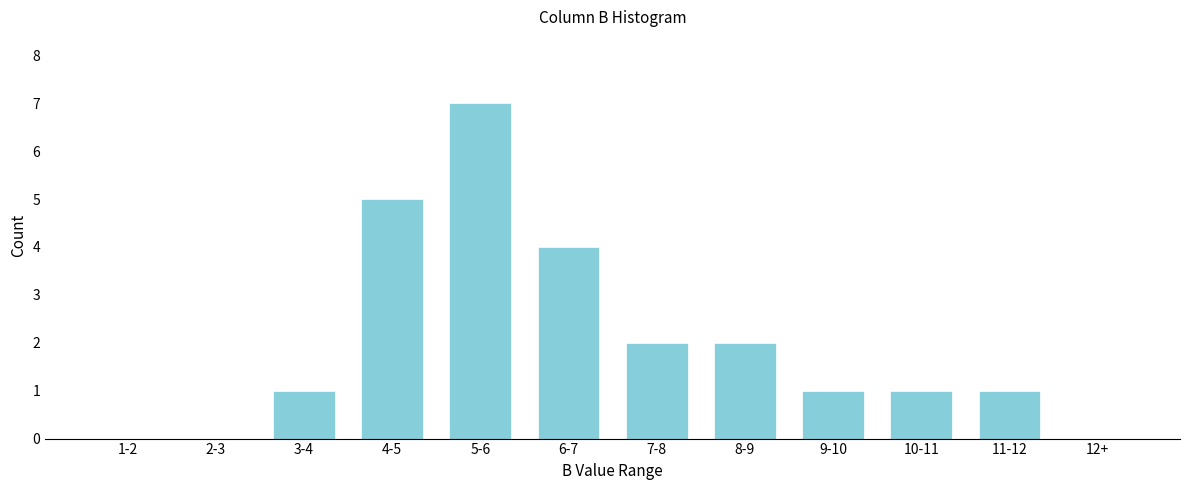

Reading right to left, extract all data points from this chart.

12+=0	11-12=1	10-11=1	9-10=1	8-9=2	7-8=2	6-7=4	5-6=7	4-5=5	3-4=1	2-3=0	1-2=0